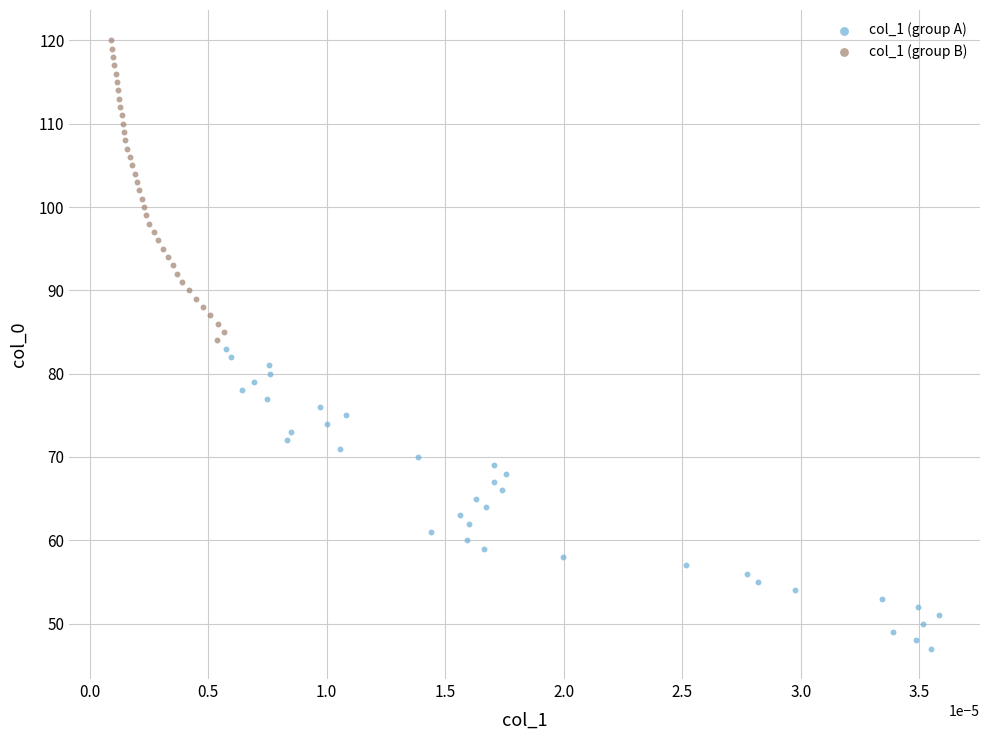

Which series reaches the maximum Y coordinate?

col_1 (group B)